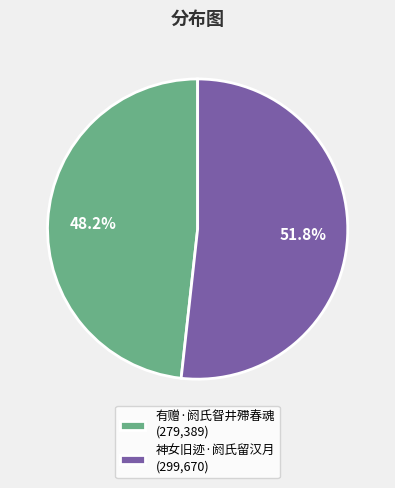

To the nearest percent, what percentage of the pie is 神女旧迹·阏氏留汉月?

52%